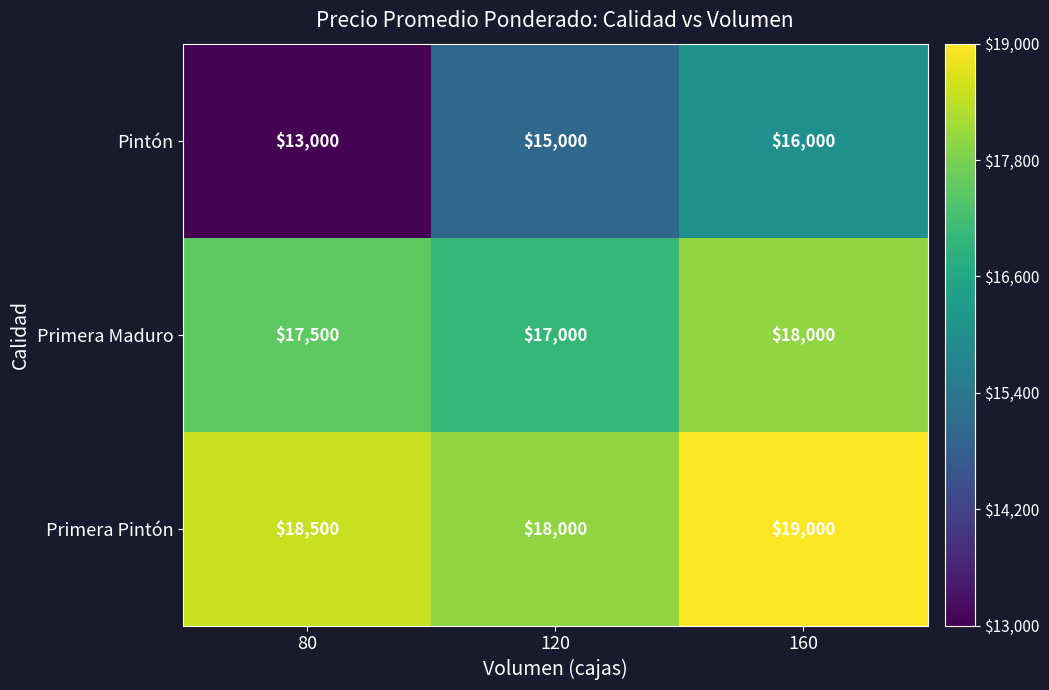

True or false: Primera Pintón has a value of 18000 at 120.

True